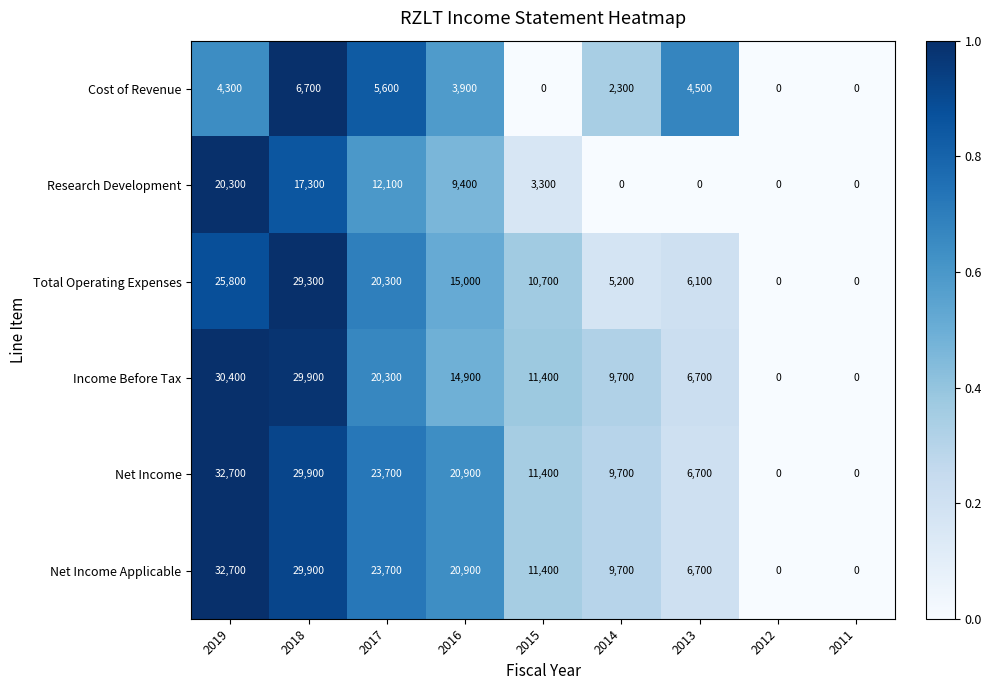

True or false: Income Before Tax has a value of 30400 at 2019.

True